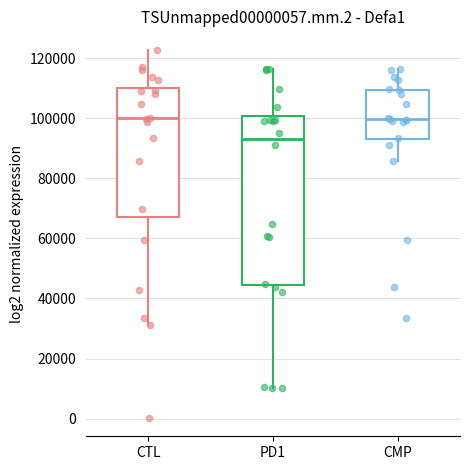

Reading left to right, transcribe this box plot: for each box, give where its median line is, the range the box spans, and where its two whiskers end, as read against the y-axis. The values are not printed on the chart, so give them approximately, as read against the axis.

CTL: median 100000, box 68000 to 110000, whiskers 32000 to 122000
PD1: median 94000, box 44000 to 100000, whiskers 10000 to 116000
CMP: median 100000, box 92000 to 110000, whiskers 86000 to 116000